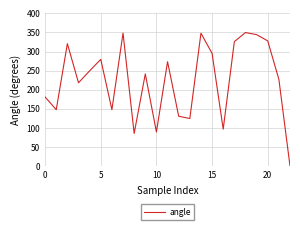

What is the greatest value displayed?

349.7